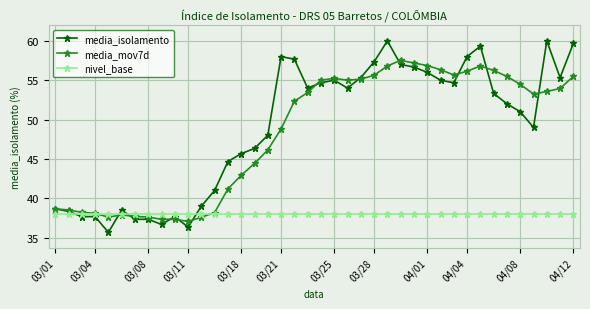

What is the smallest value displayed?

35.7